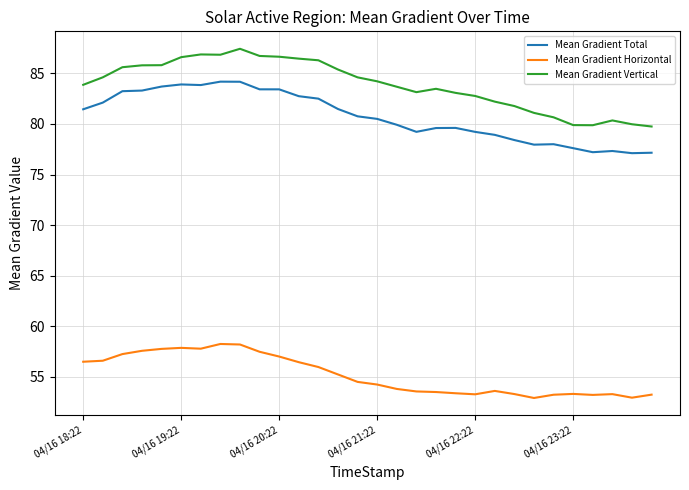

True or false: Mean Gradient Vertical and Mean Gradient Total cross at least once.

False